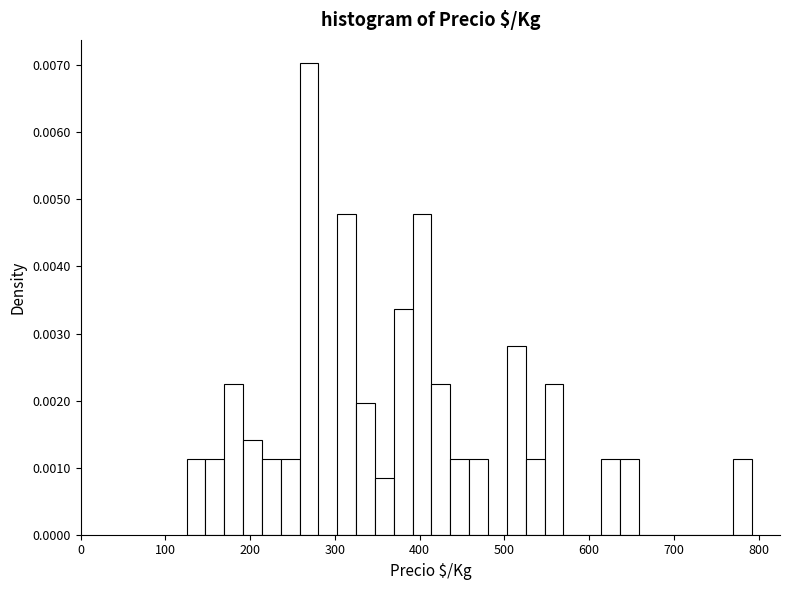

Read against the x-axis, roughly where is the centre of the tallest bar?

270